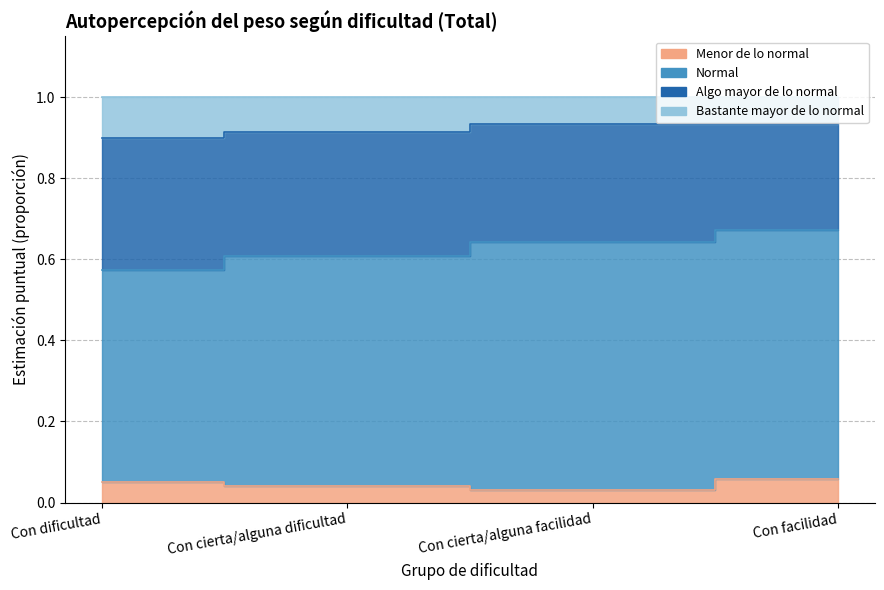

What is the label of the 1st point from the right?

Con facilidad